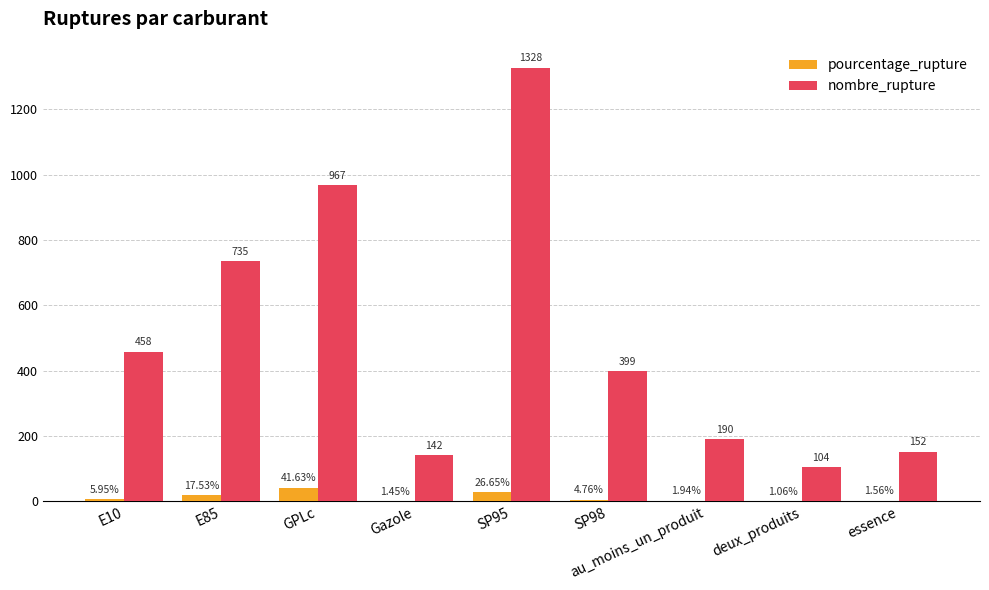

Which series changed the most between Gazole and essence?

nombre_rupture